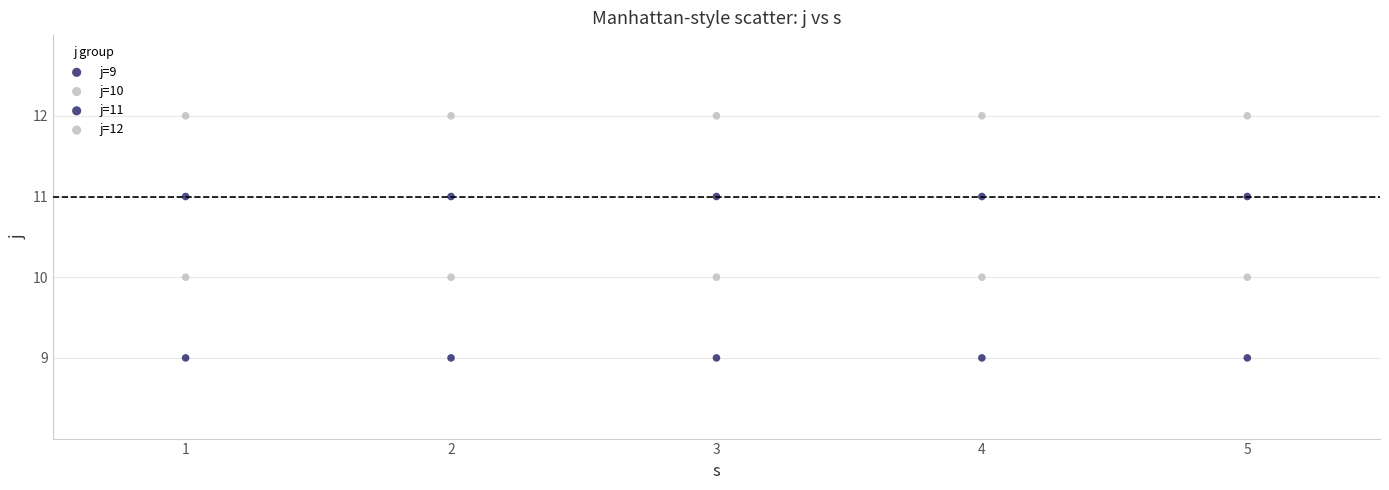

Count the number of points in this scatter plot.

20